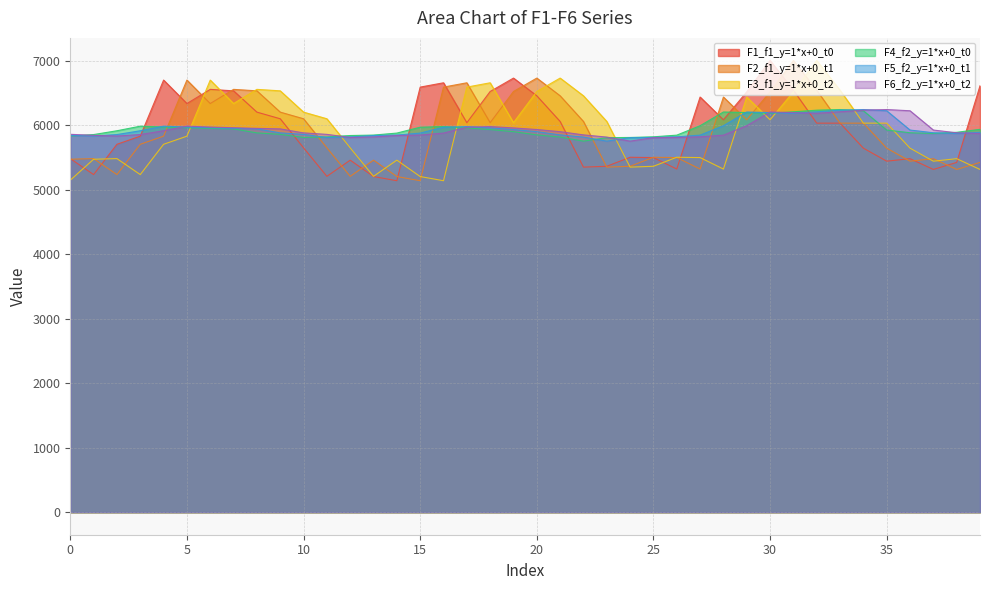

Which series has the largest total across all categories?

F1_f1_y=1*x+0_t0